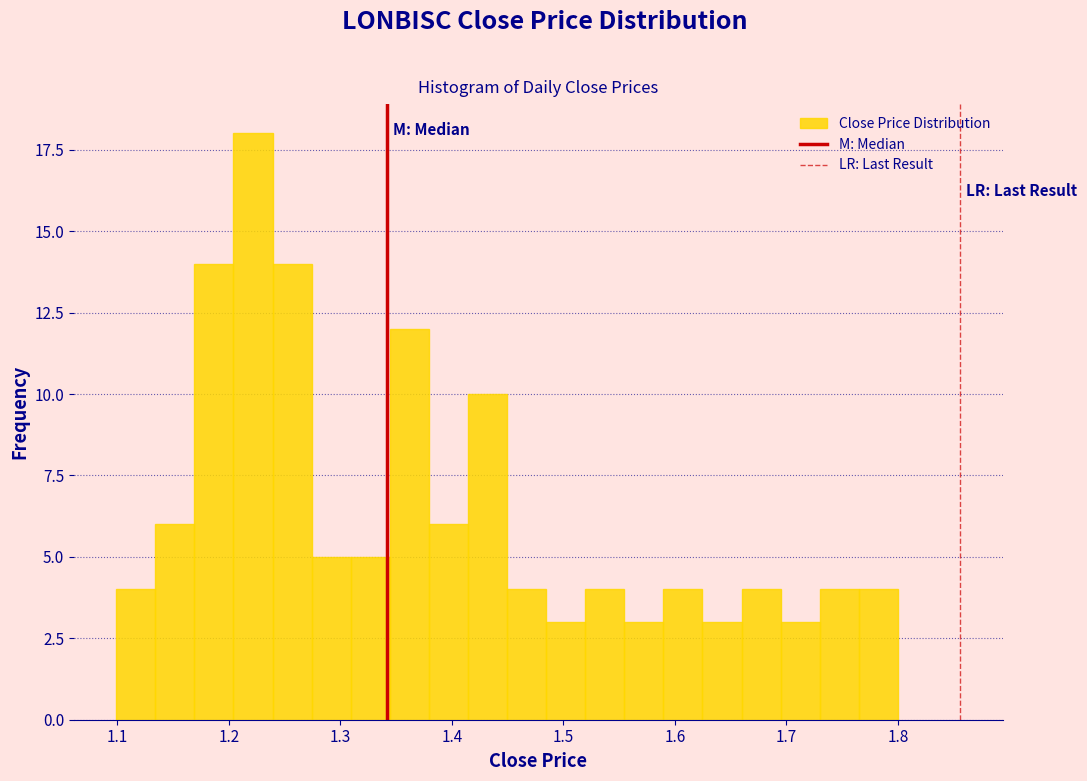

Around what value on the x-axis is the tallest bar? Give the approximate position of its centre, as read against the axis.

1.22